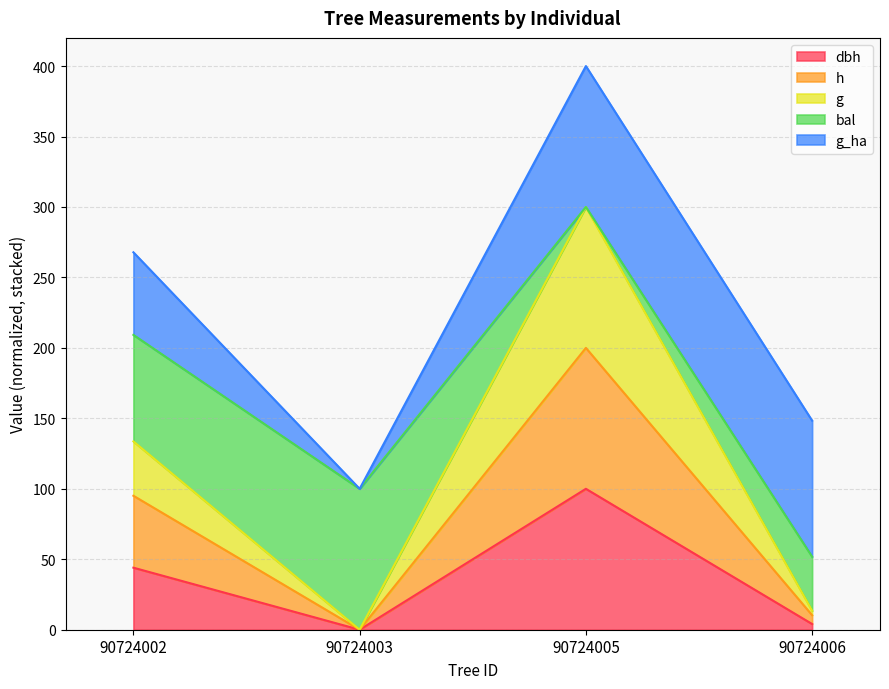

Does the chart have visible grid lines?

Yes